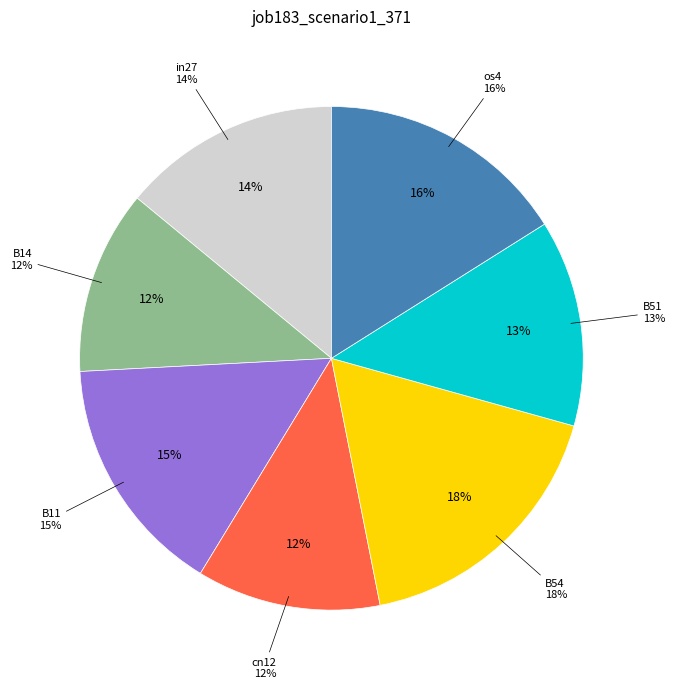

What is the total percentage of B54 and B51?

30.8%